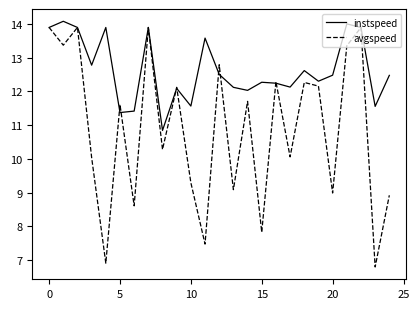

What are all the series names shown in the legend?

instspeed, avgspeed